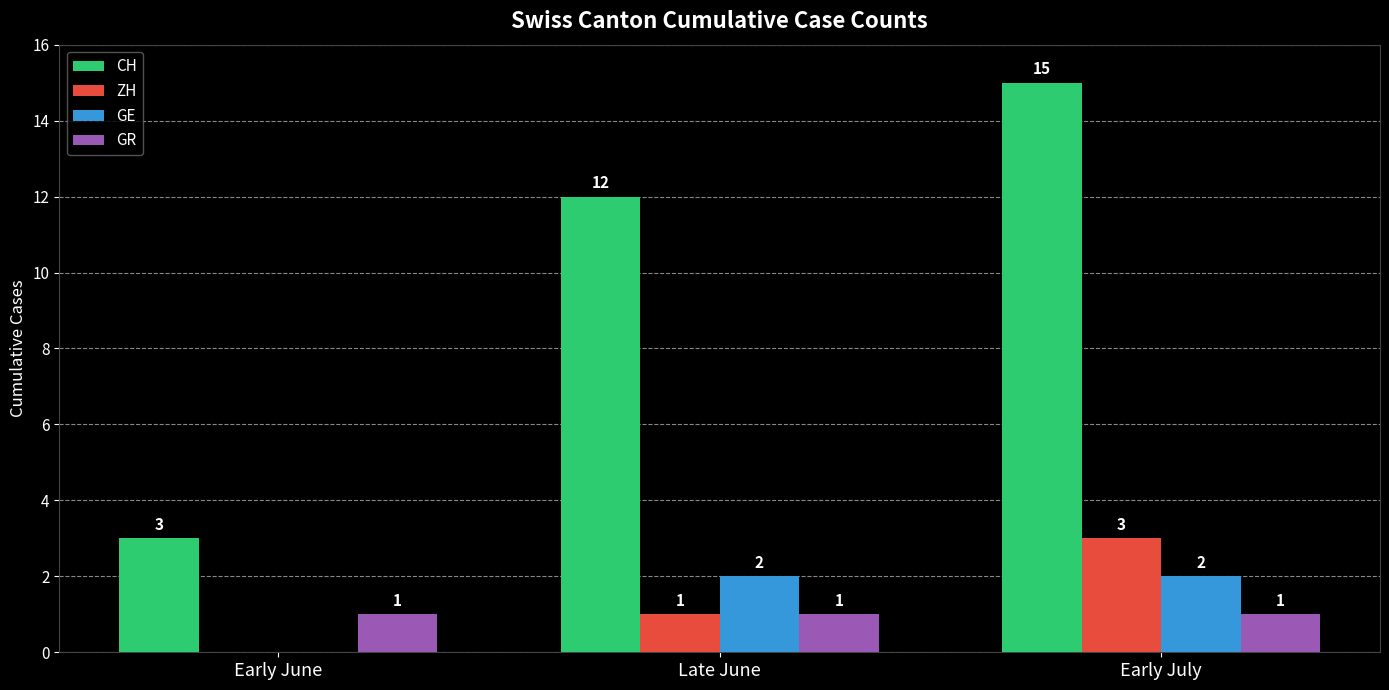

Reading left to right, list all the values displayed in this chart.

CH: Early June=3	Late June=12	Early July=15
ZH: Early June=0	Late June=1	Early July=3
GE: Early June=0	Late June=2	Early July=2
GR: Early June=1	Late June=1	Early July=1